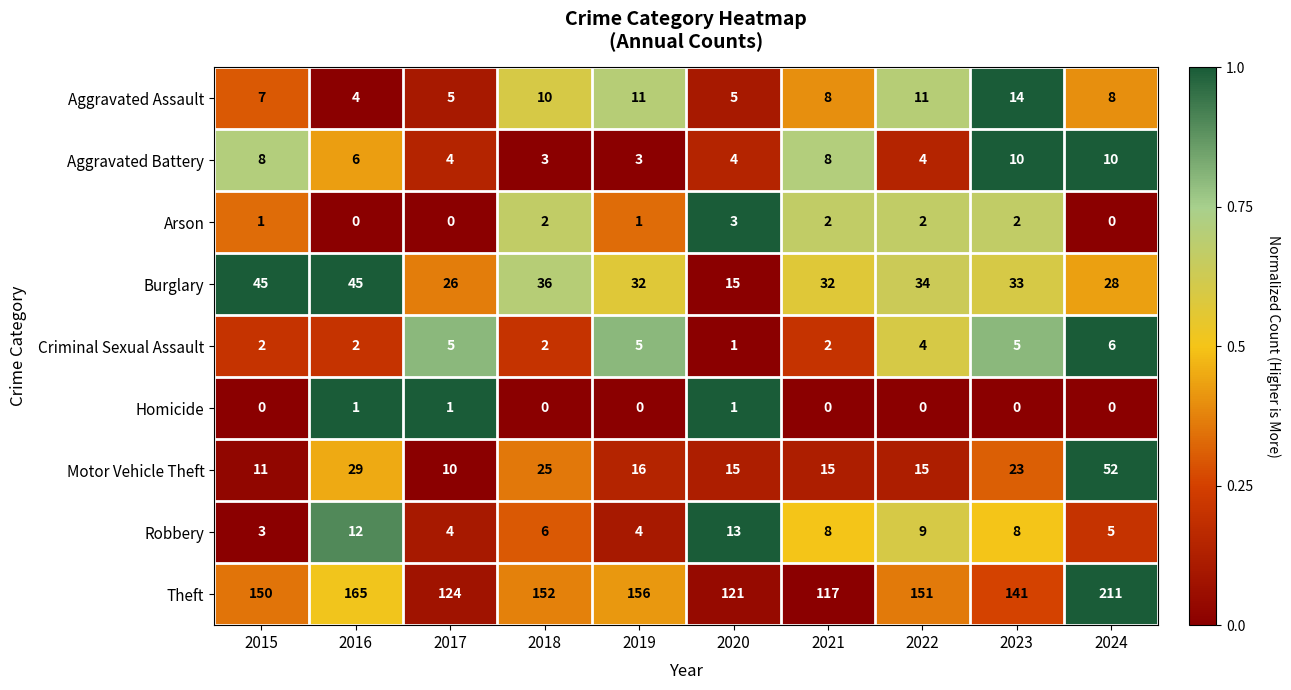

List the series in order of their peak value, lowest first.

Homicide, Arson, Criminal Sexual Assault, Aggravated Battery, Robbery, Aggravated Assault, Burglary, Motor Vehicle Theft, Theft